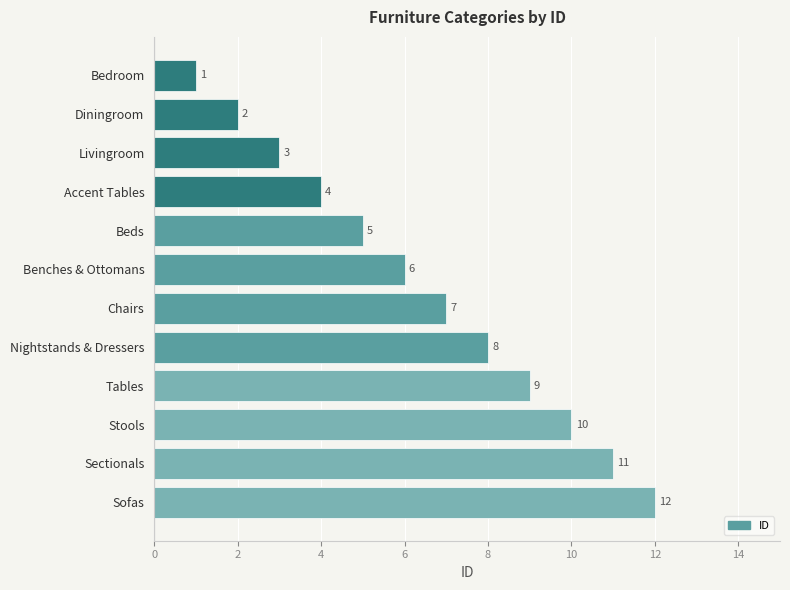

What is the difference between the maximum and minimum values?

11